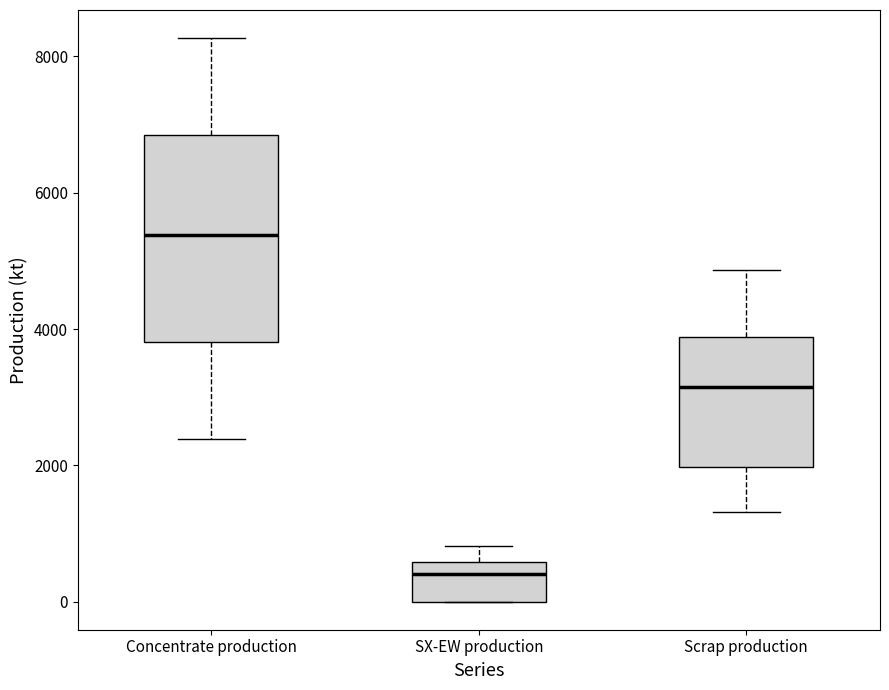

Comparing the boxes themselves (not the whiskers), which one is the tallest?

Concentrate production